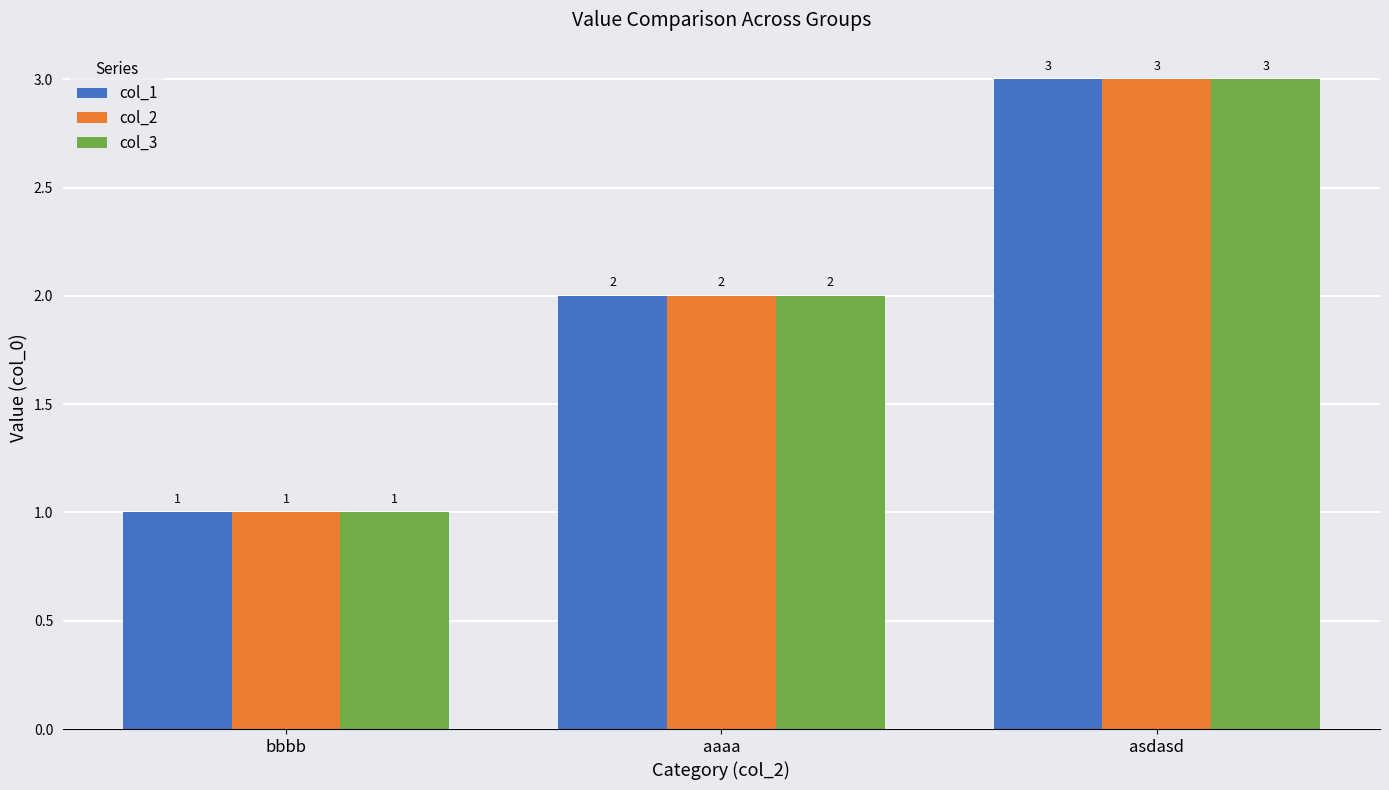

Rank the categories by col_1 value from lowest to highest.

bbbb, aaaa, asdasd